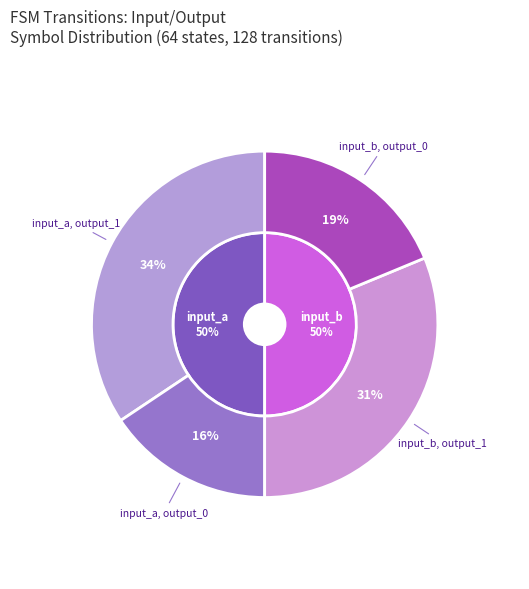

Is there any slice that represents more than half of the pie?

No